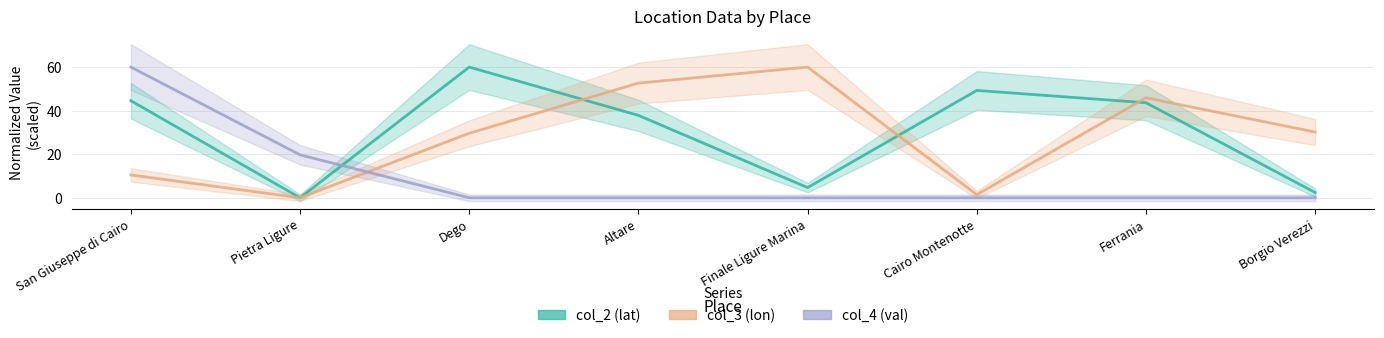

At which label is col_3 (lon) closest to 29?

Dego